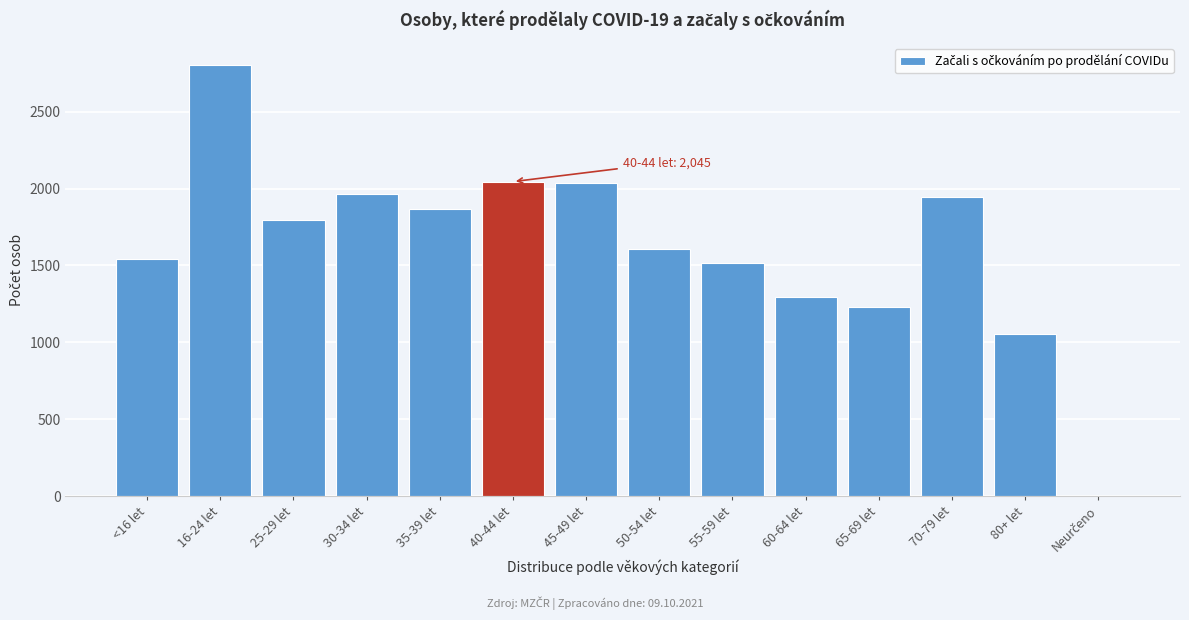

What is the sum of the values at 60-64 let and 40-44 let?

3339